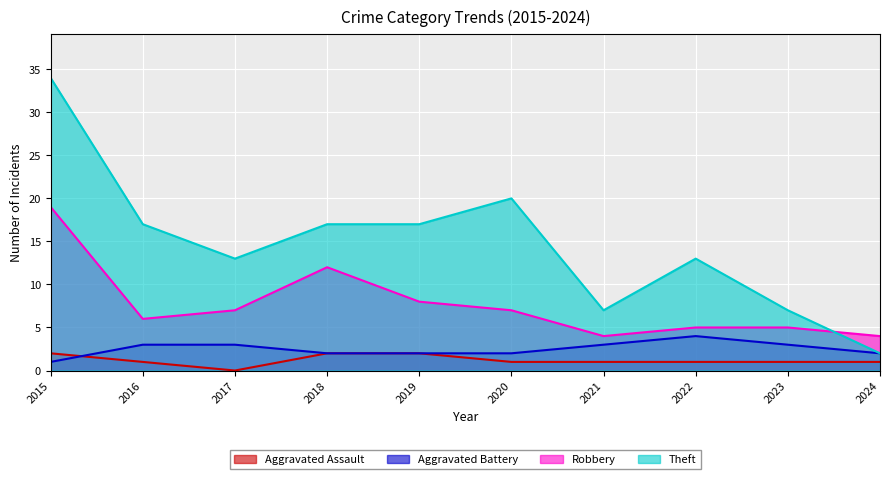

What is the difference between the Robbery values at 2017 and 2018?

5